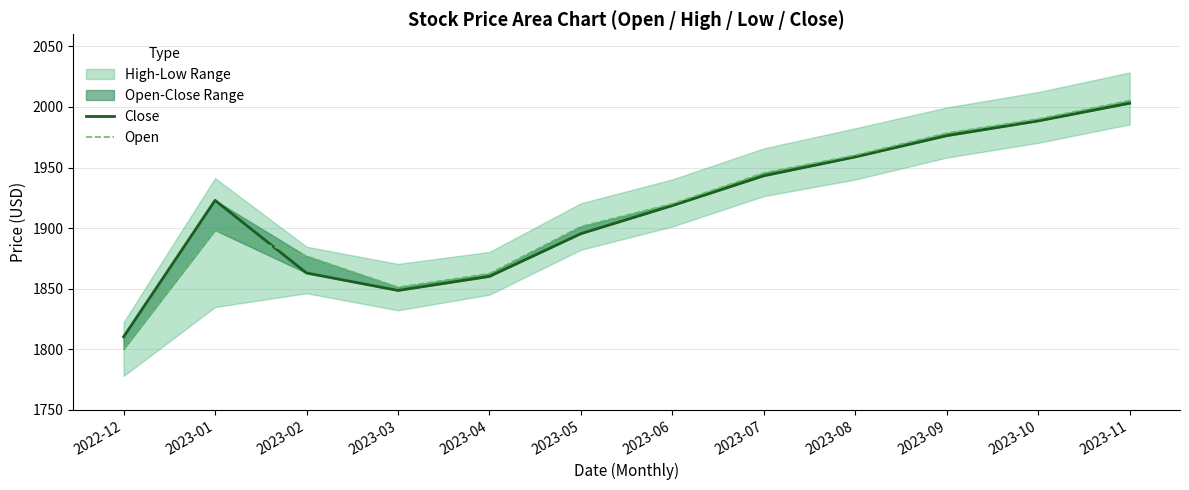

Is this an area chart (filled region under the line)?

No